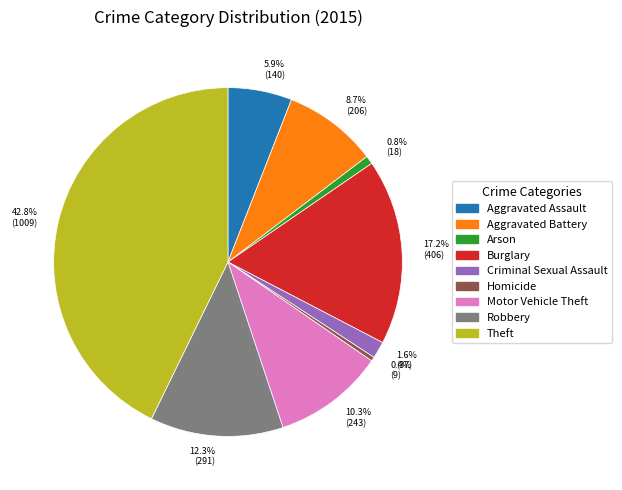

Between 10.3% (243) and 5.9% (140), which is larger?

10.3% (243)